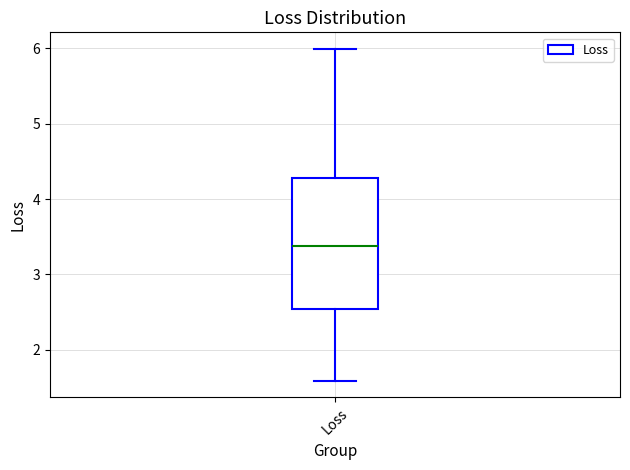

Where is the upper edge of the box for Loss on the y-axis? The values are not printed on the chart, so give them approximately, as read against the axis.

4.3